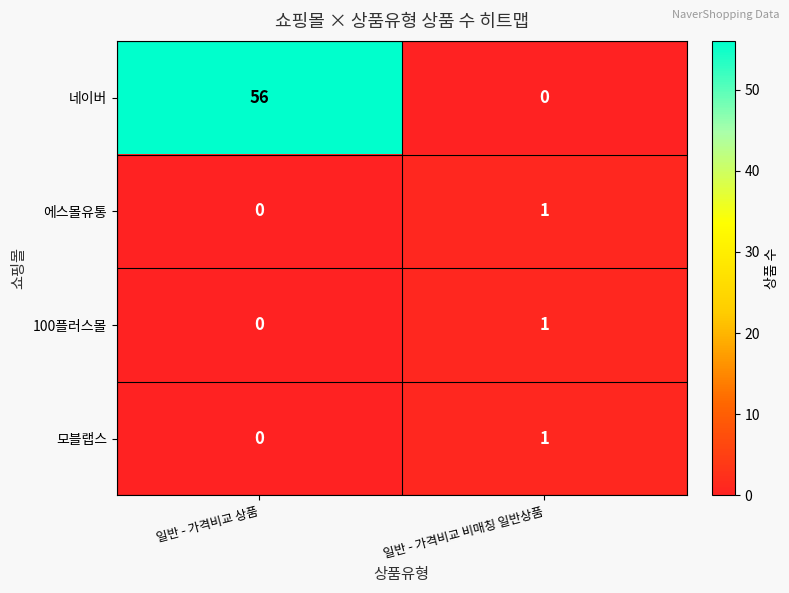

At which label is 에스몰유통 closest to 0?

일반 - 가격비교 상품